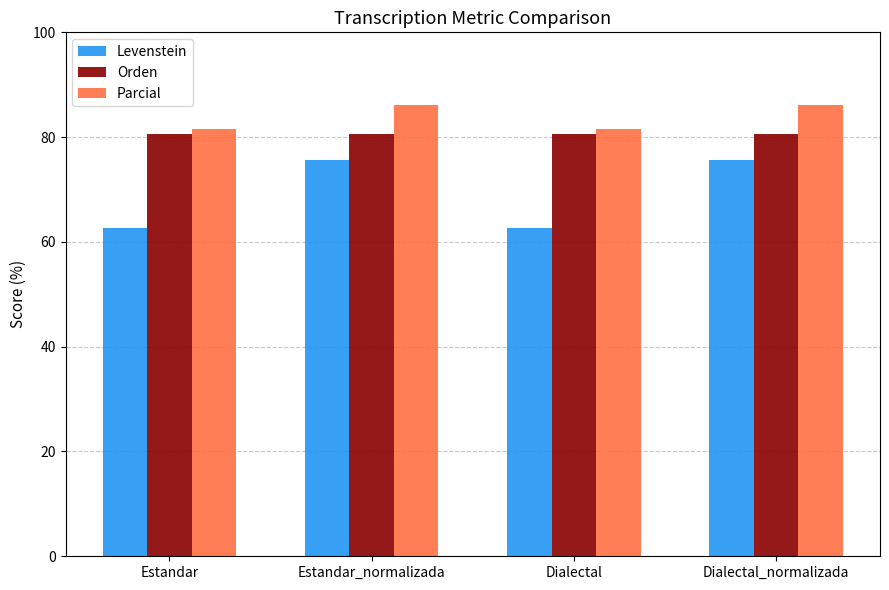

At how many categories does at least one series exceed 78?

4